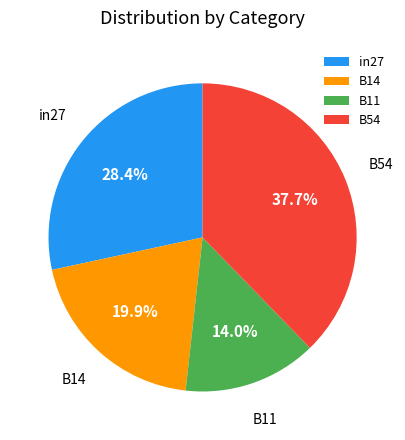

Does in27 represent more than half of the total?

No